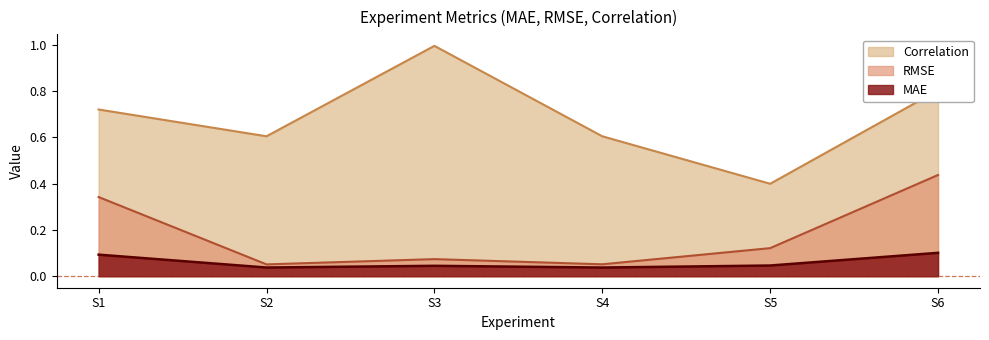

Count the RMSE values in the range 0 to 1.

6